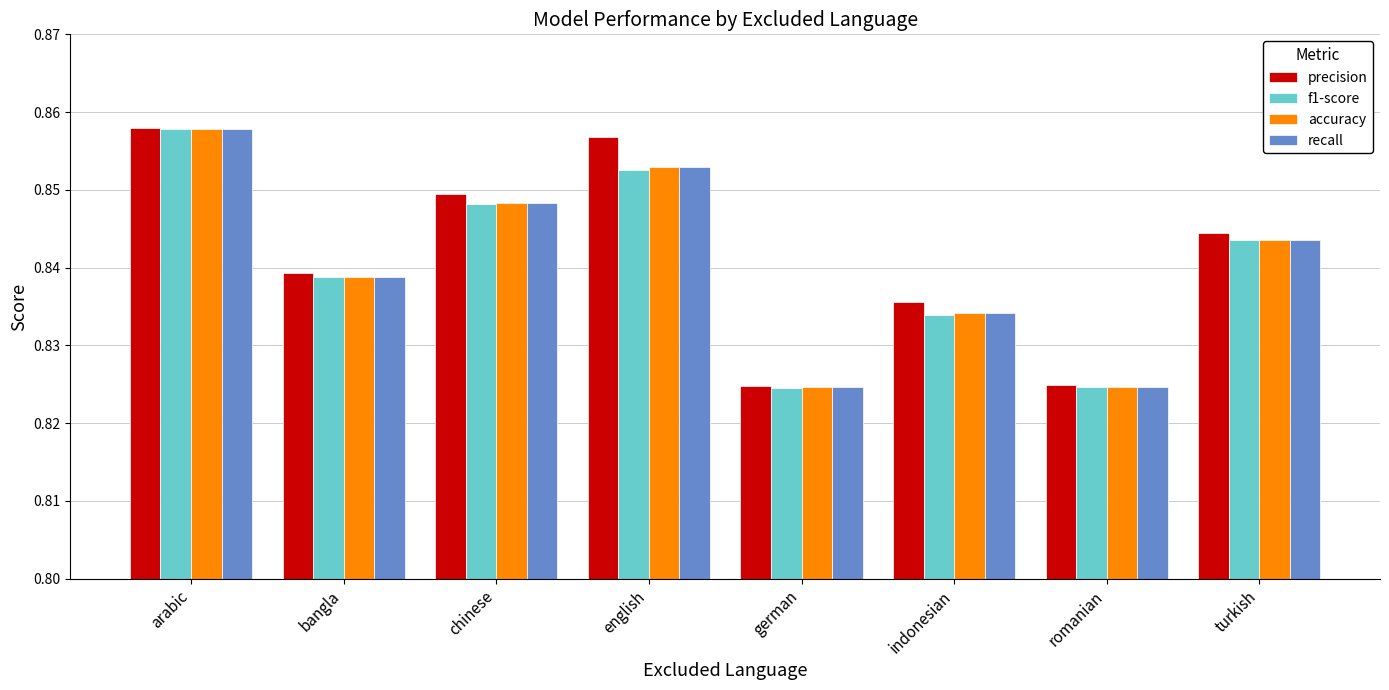

Is it true that precision equals 0.3 at german?

False